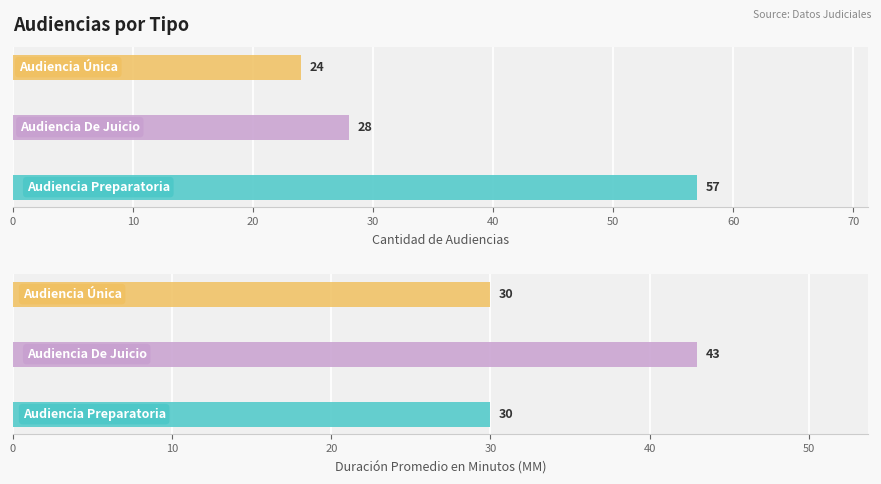

What is the value of the Cantidad de Audiencias bar at the 3rd from the left?

24